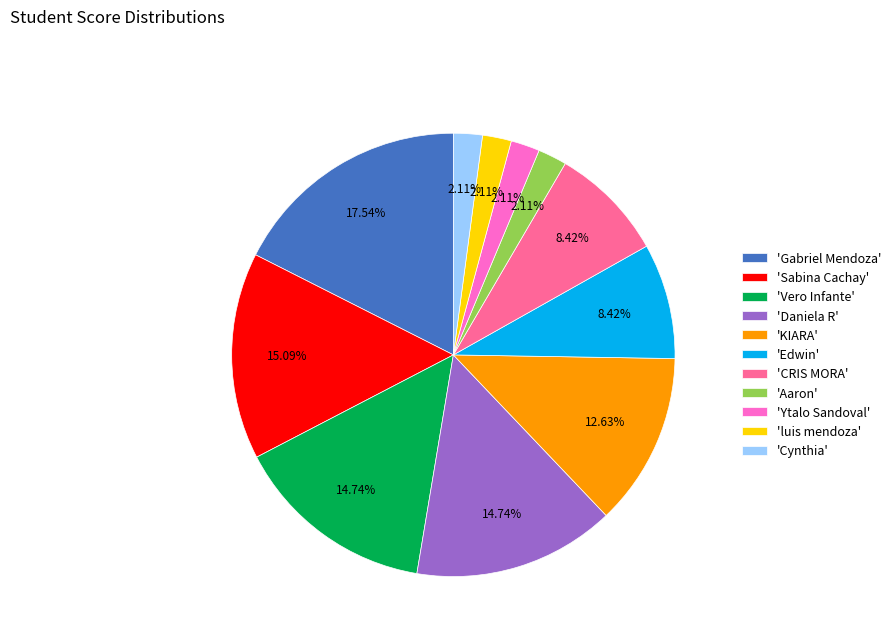

Does 'Sabina Cachay' account for over 50% of the chart?

No